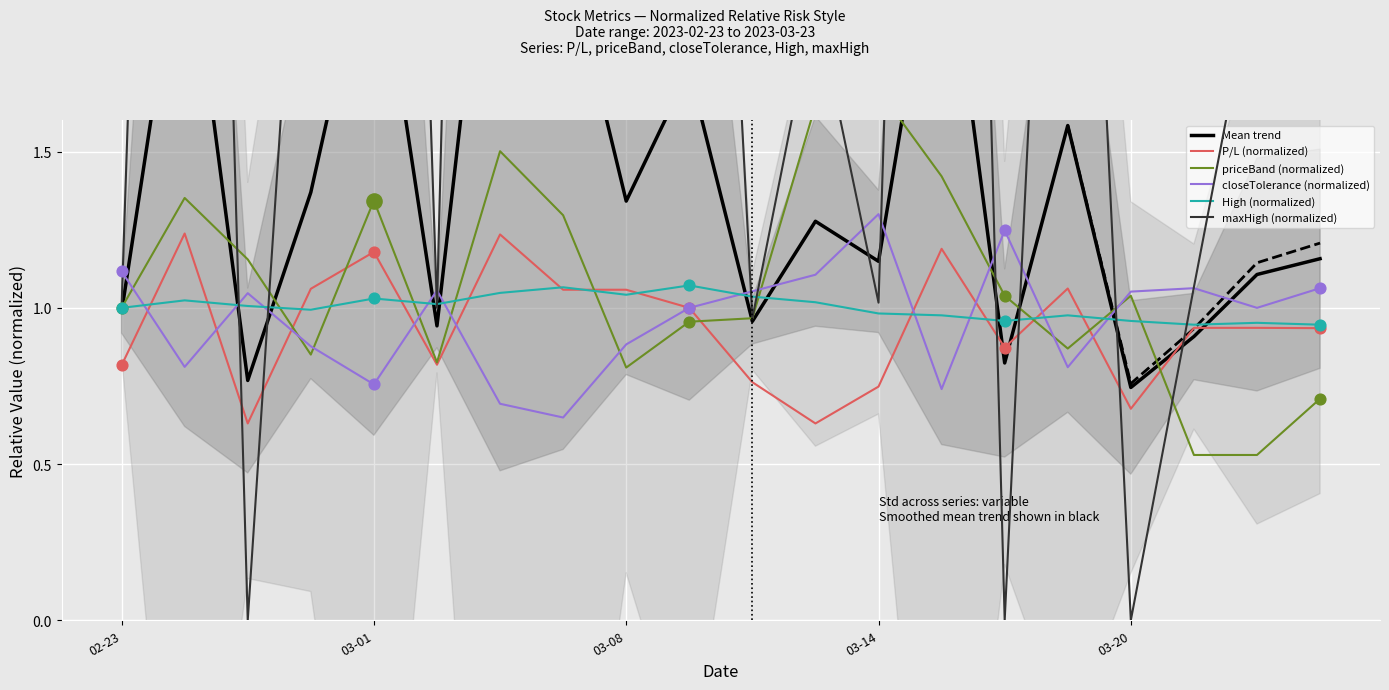

What are all the series names shown in the legend?

Mean trend, P/L (normalized), priceBand (normalized), closeTolerance (normalized), High (normalized), maxHigh (normalized)